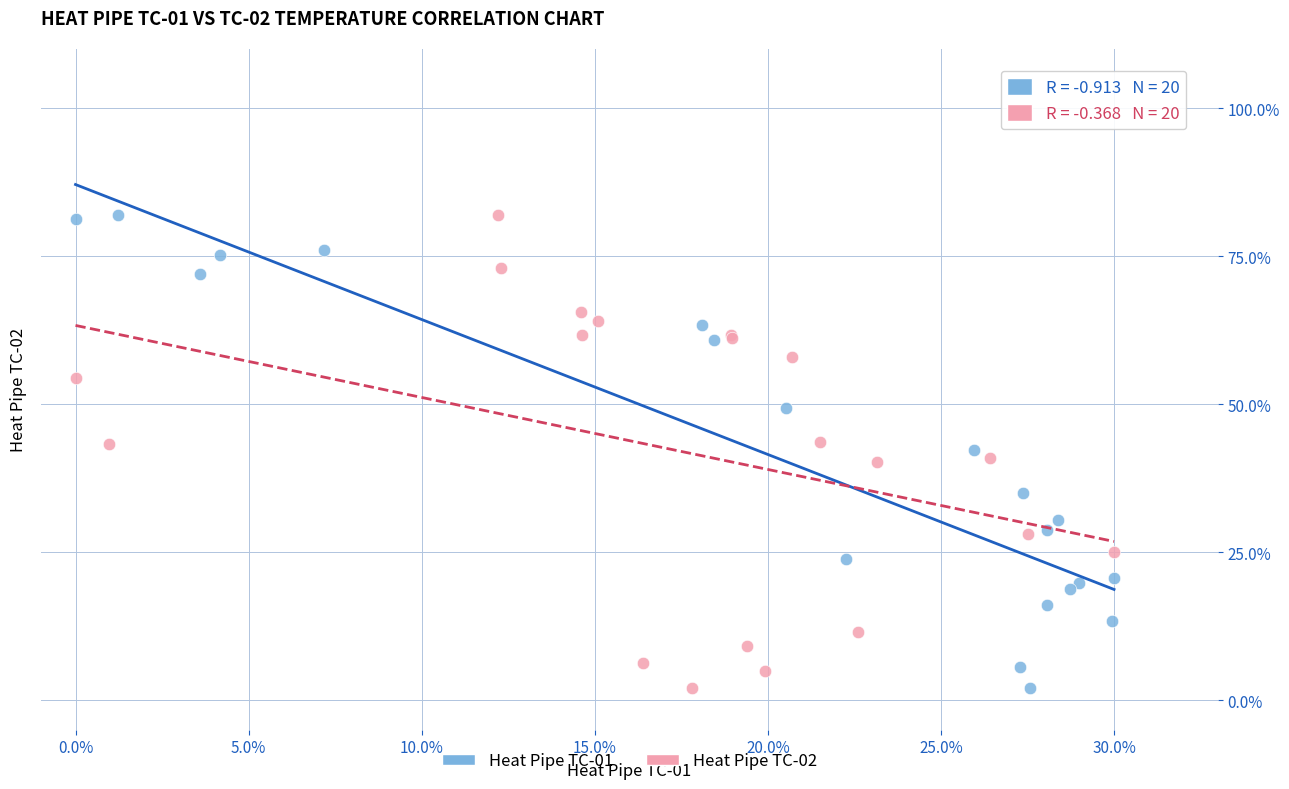

What are all the series names shown in the legend?

Heat Pipe TC-01, Heat Pipe TC-02